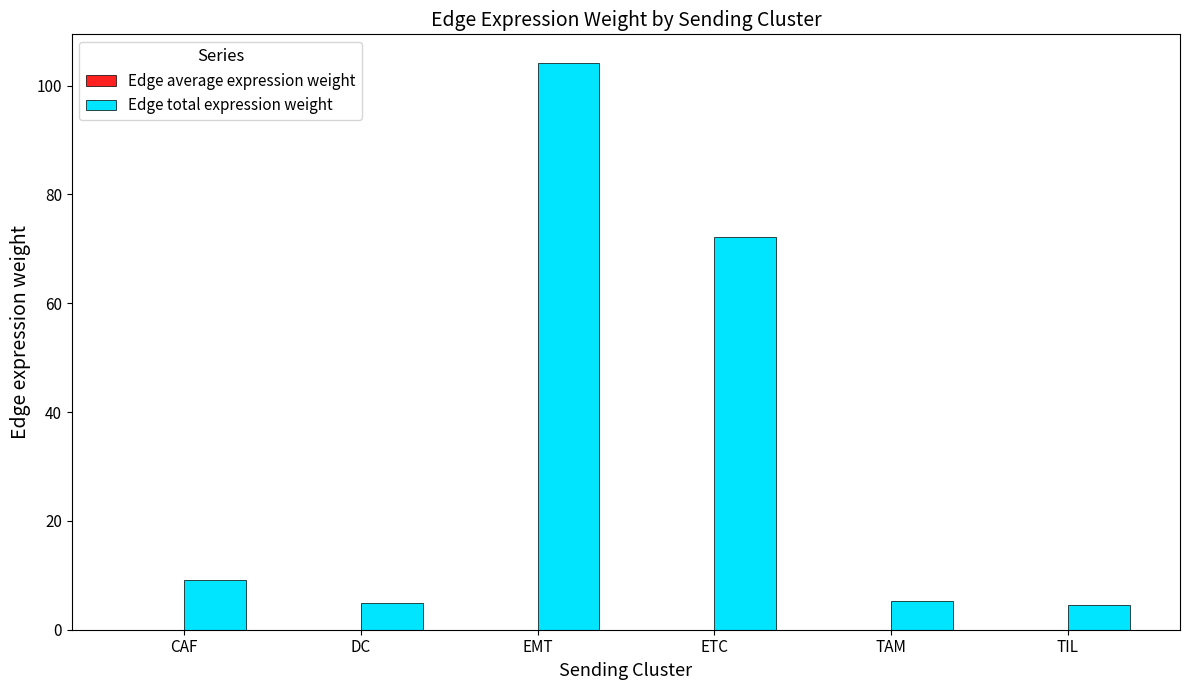

At which label is Edge total expression weight closest to 54?

ETC